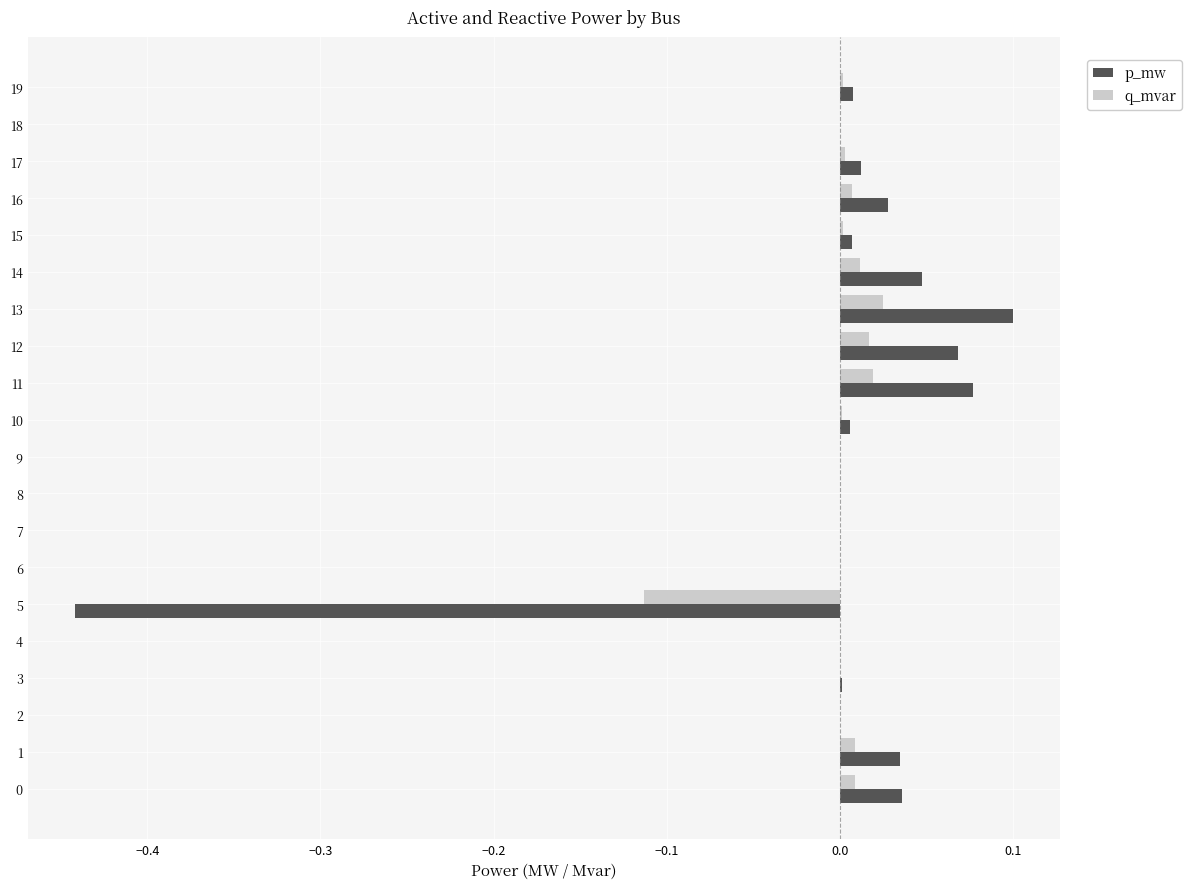

Which series changed the most between 11 and 19?

p_mw